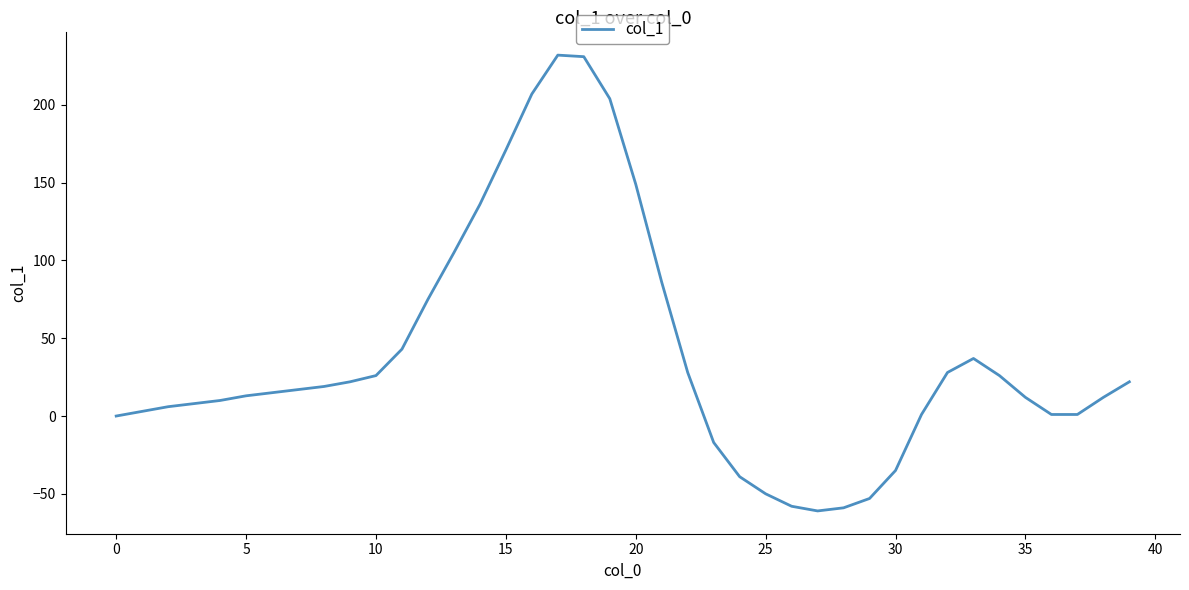

What is the maximum value shown in the chart?

232